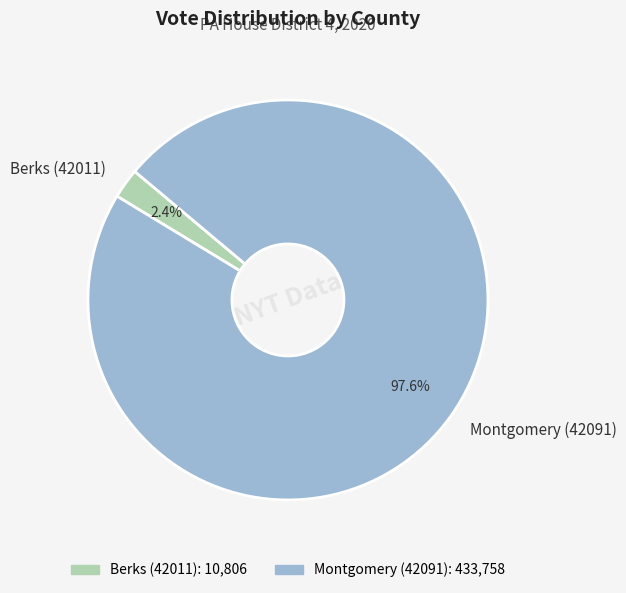

Which slice is the largest?

Montgomery (42091)